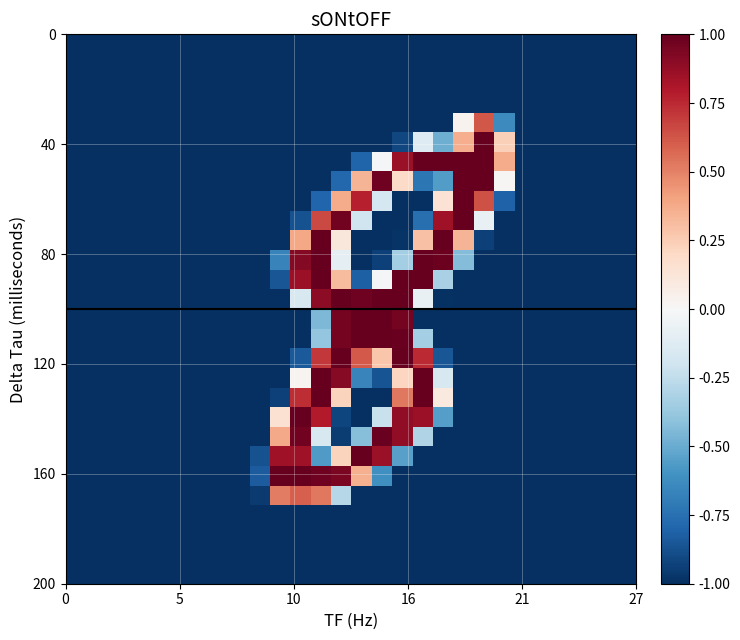

How many series are shown in this chart?

28